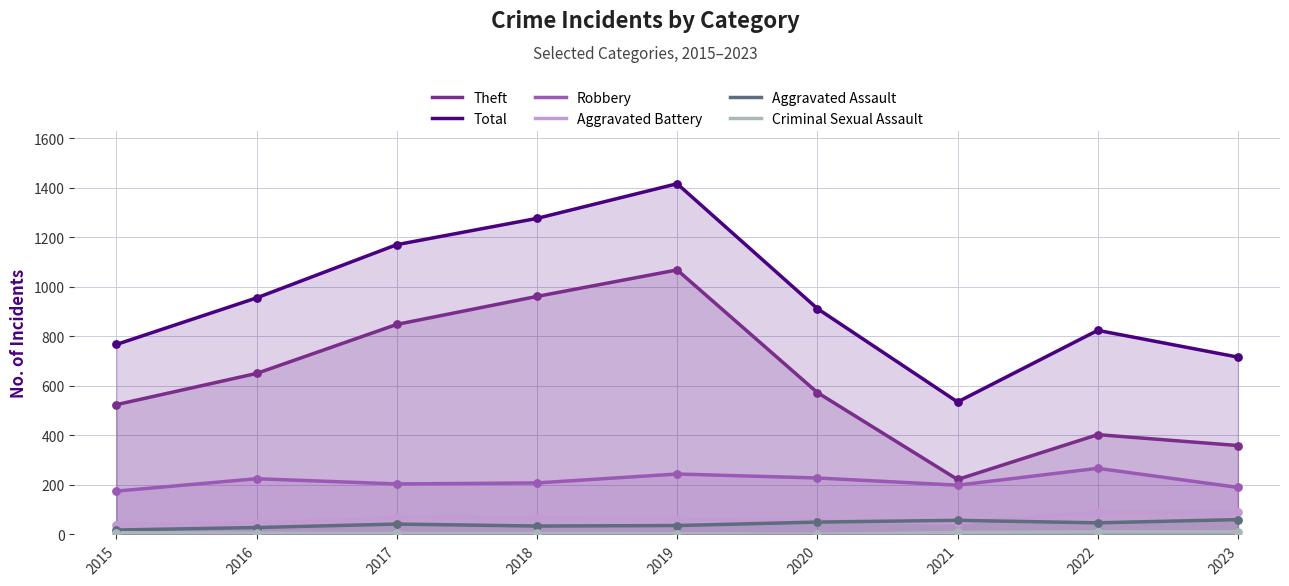

Which series has the largest Y range (max minus min)?

Total